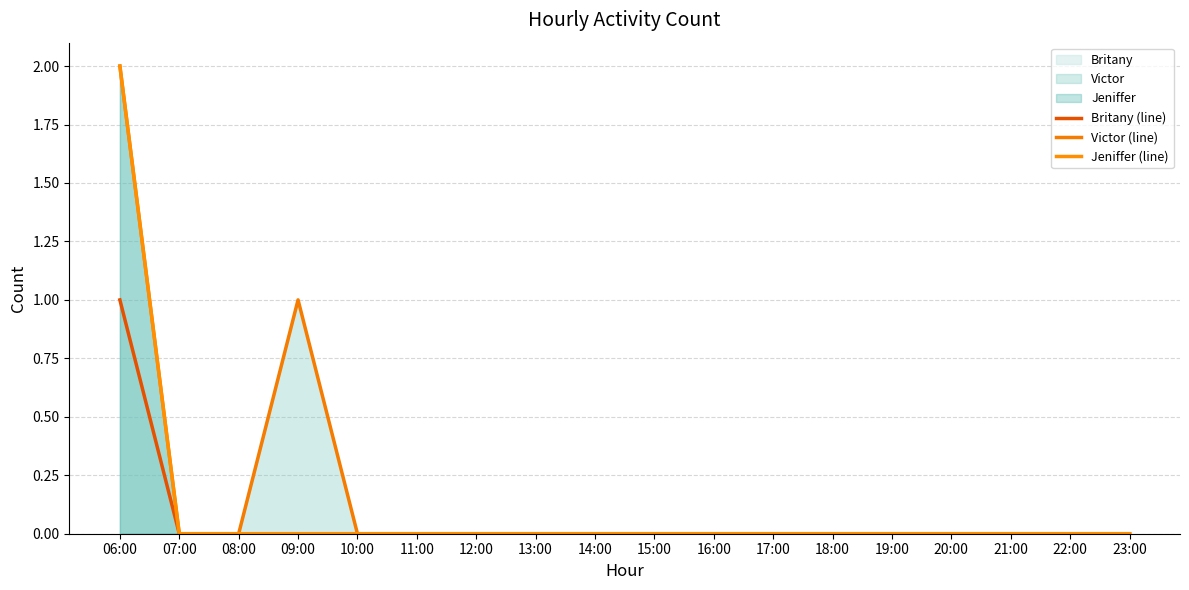

What are all the series names shown in the legend?

Britany (line), Victor (line), Jeniffer (line)